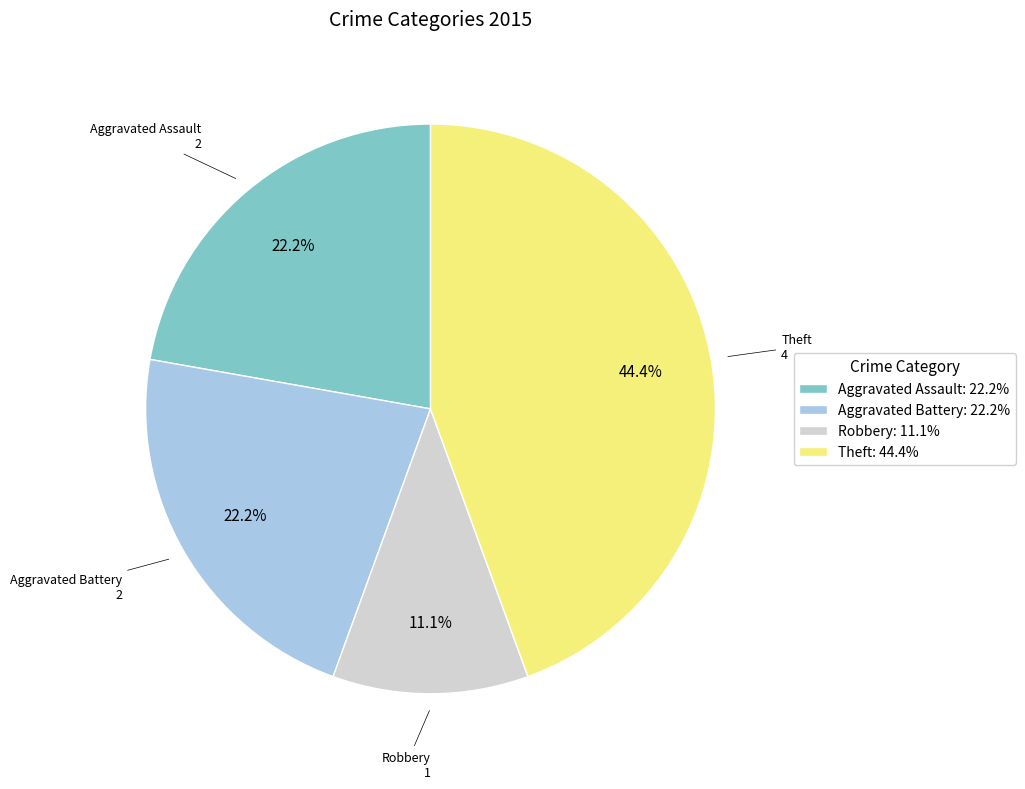

To the nearest percent, what portion does Aggravated Battery represent?

22%